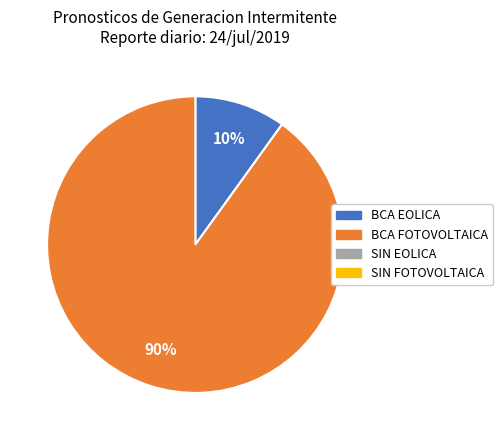

Does any single category account for the majority?

Yes